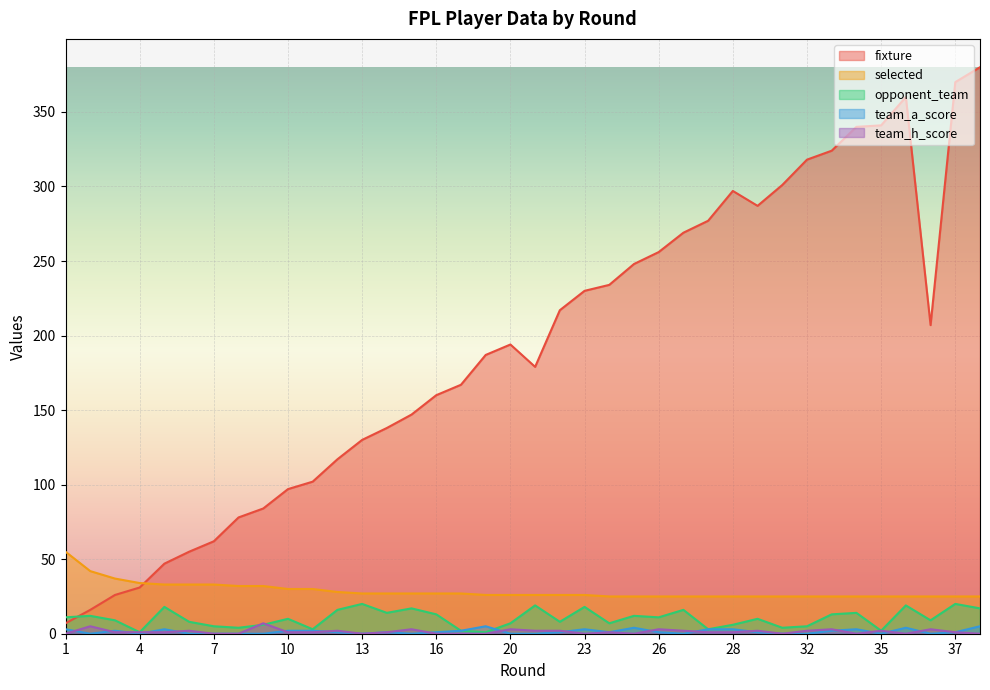

True or false: team_a_score and opponent_team intersect in this chart.

True